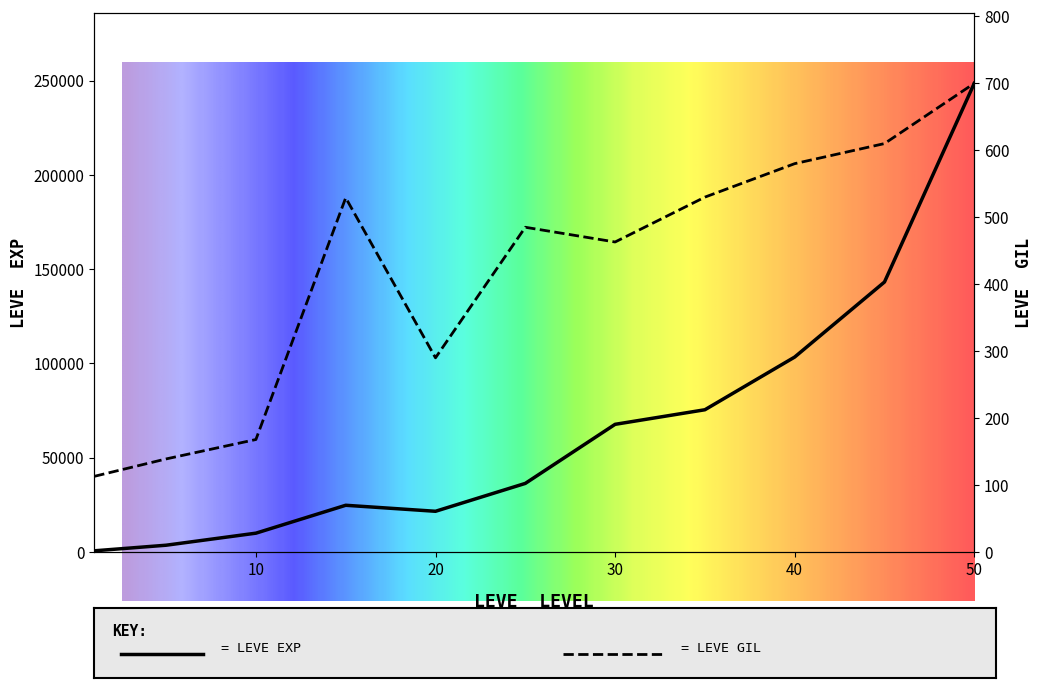

What is the sum of the Leve EXP values at 45 and 15?

168020